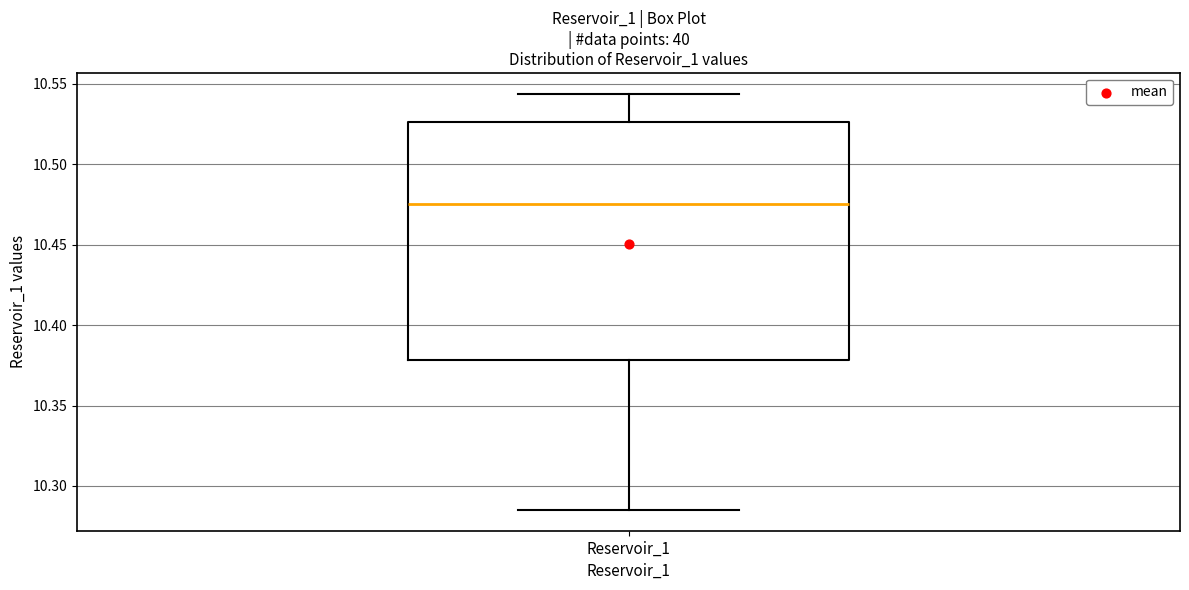

Transcribe this box plot: give where the median line is, the range the box spans, and where the two whiskers end, as read against the y-axis. The values are not printed on the chart, so give them approximately, as read against the axis.

median 10.475, box 10.380 to 10.525, whiskers 10.285 to 10.545